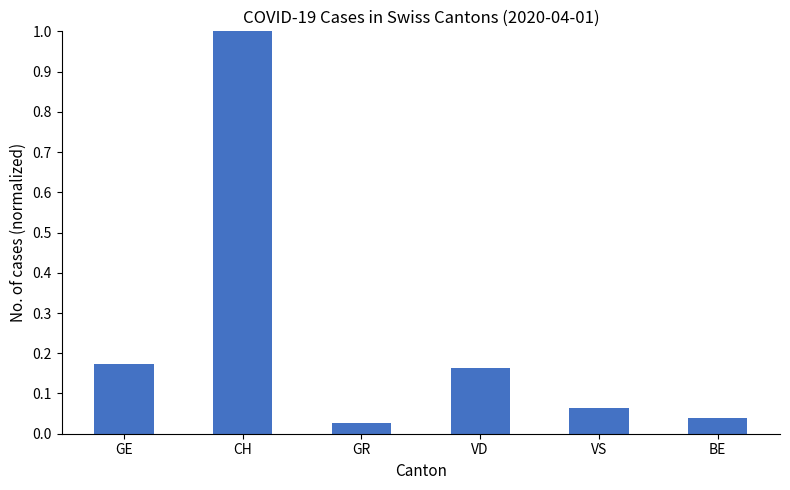

What is the sum of all values?

1.5